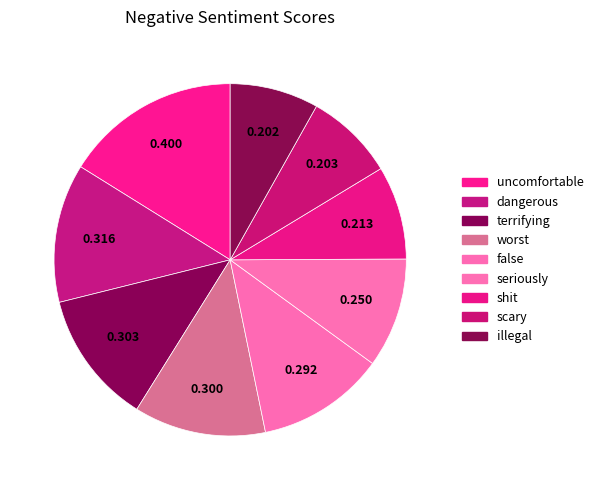

How many slices are in this pie chart?

9